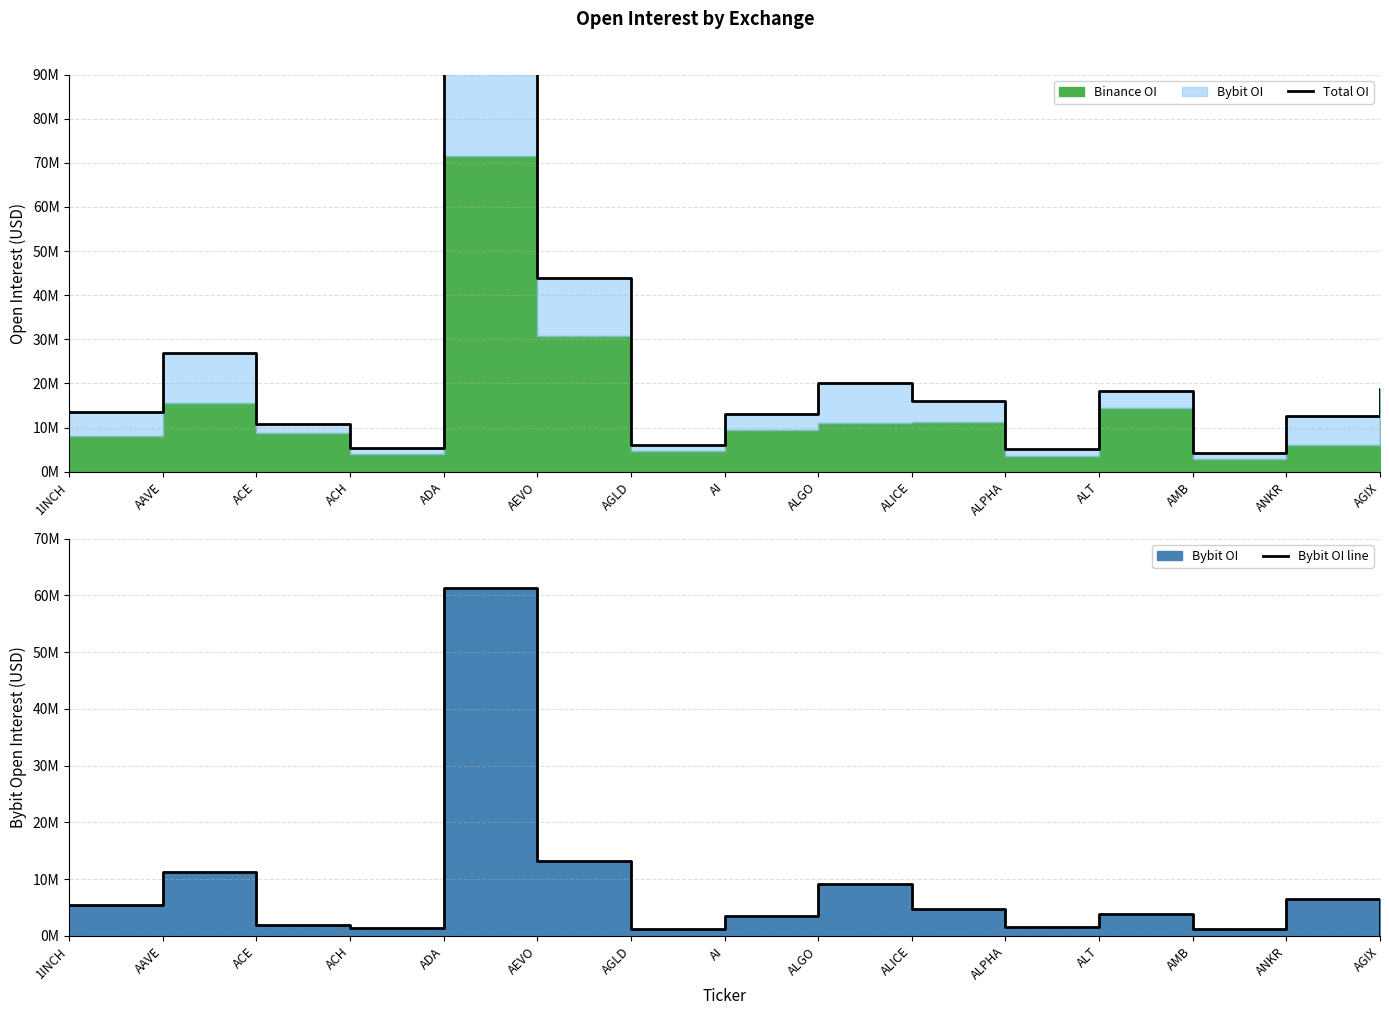

What is the difference between the maximum and minimum values in the Bybit OI line series?

61278371